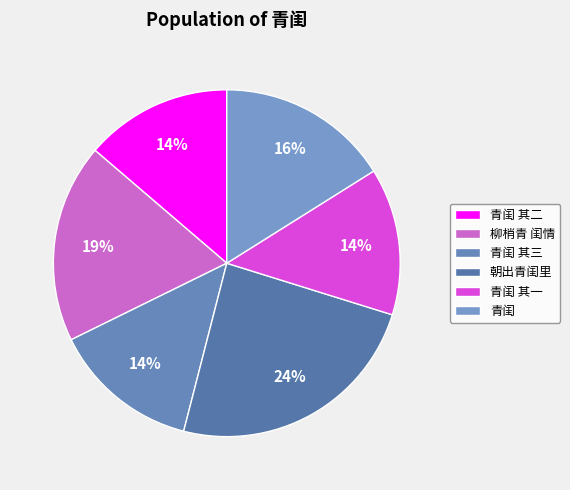

What percentage is the 青闺 slice, to the nearest percent?

16%